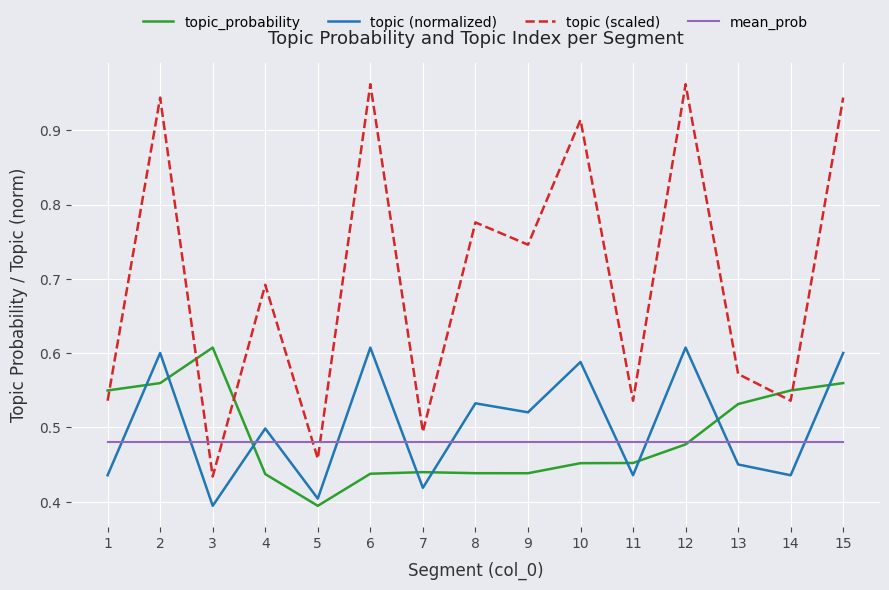

At which label is topic_probability closest to 0?

5